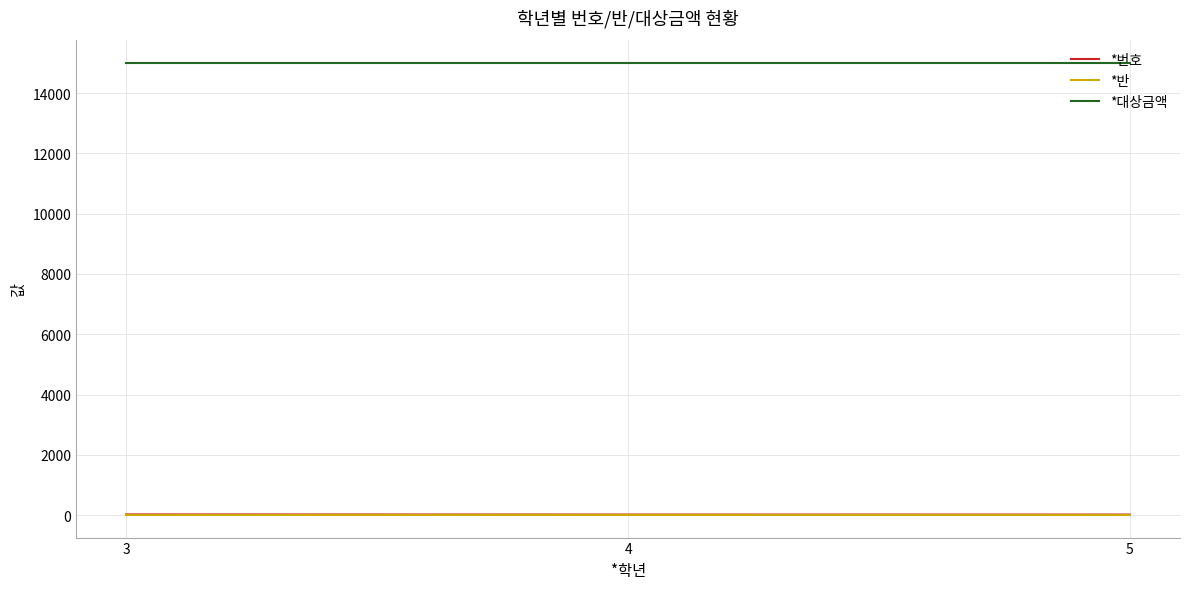

Is the value of *번호 at 4 greater than the value of *대상금액 at 4?

No